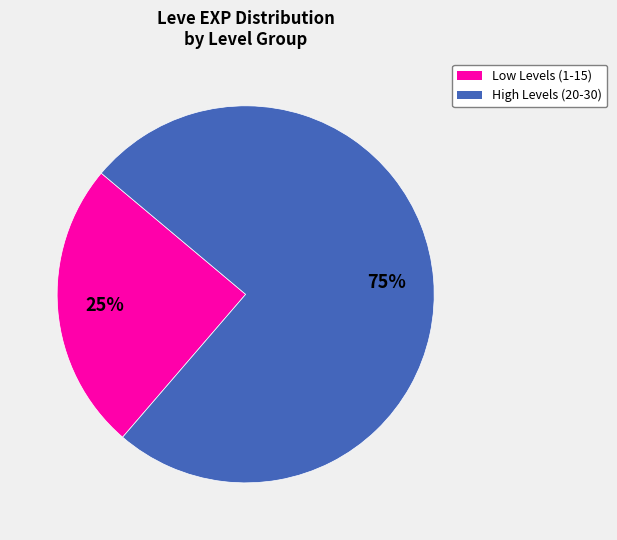

Is there any slice that represents more than half of the pie?

Yes